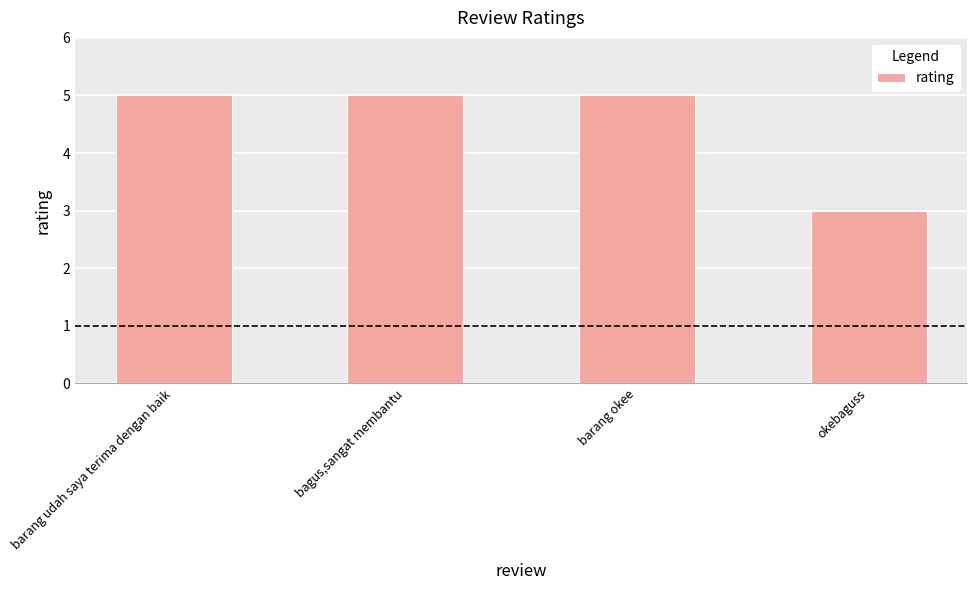

What is the smallest value displayed?

3